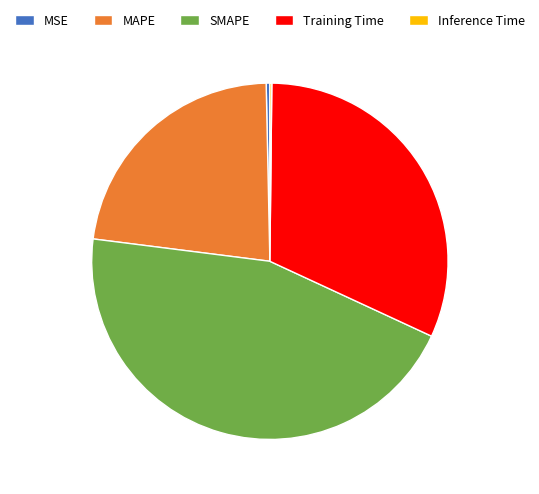

Is Training Time the majority of the pie?

No